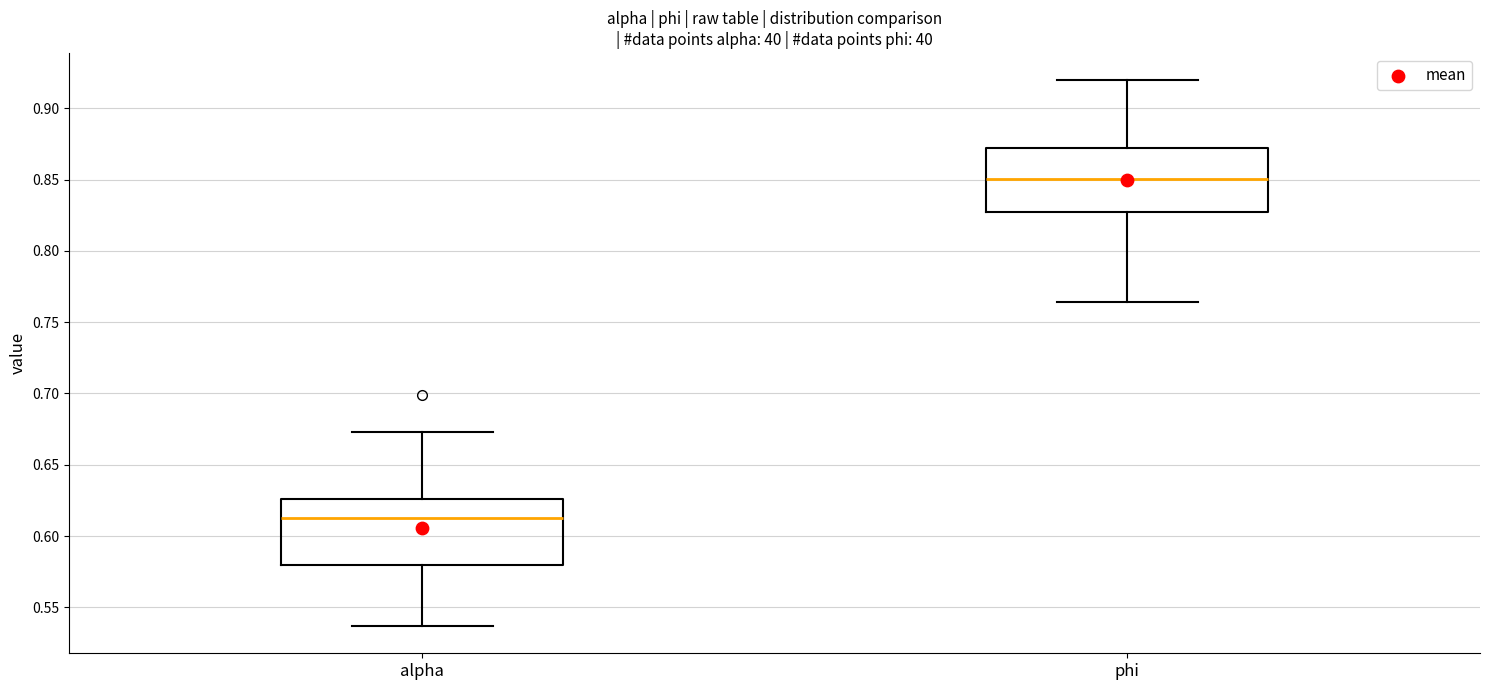

Which box has the lowest median line?

alpha